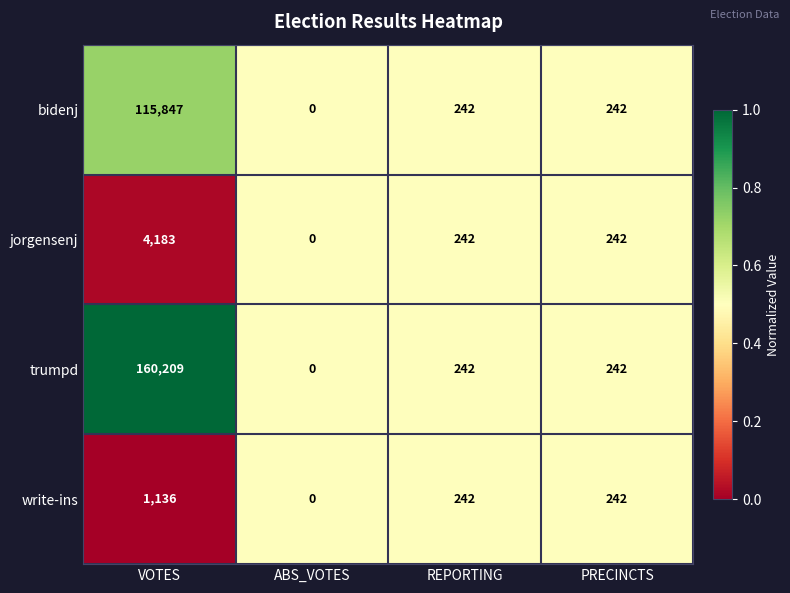

Which series has the largest range (max minus min)?

trumpd